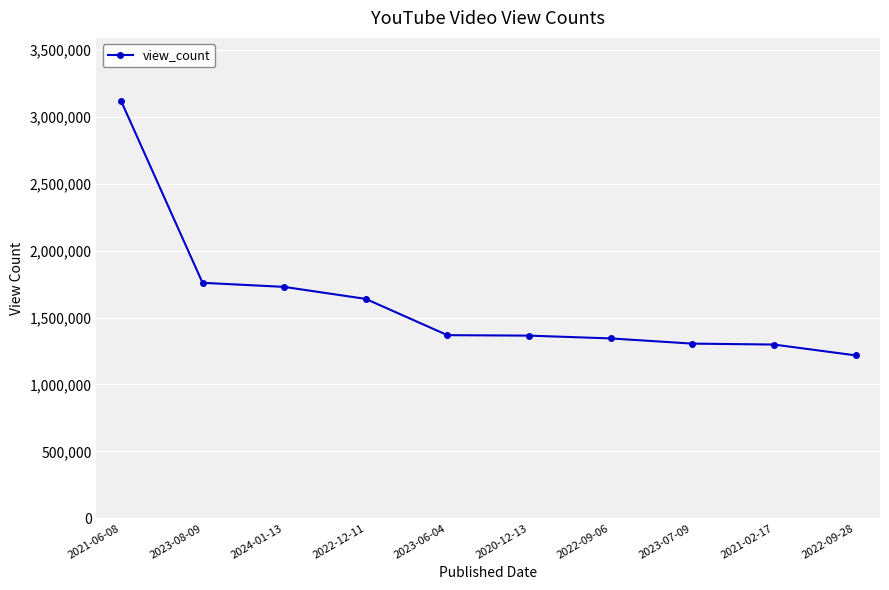

Which has a higher value, 2022-09-06 or 2021-02-17?

2022-09-06